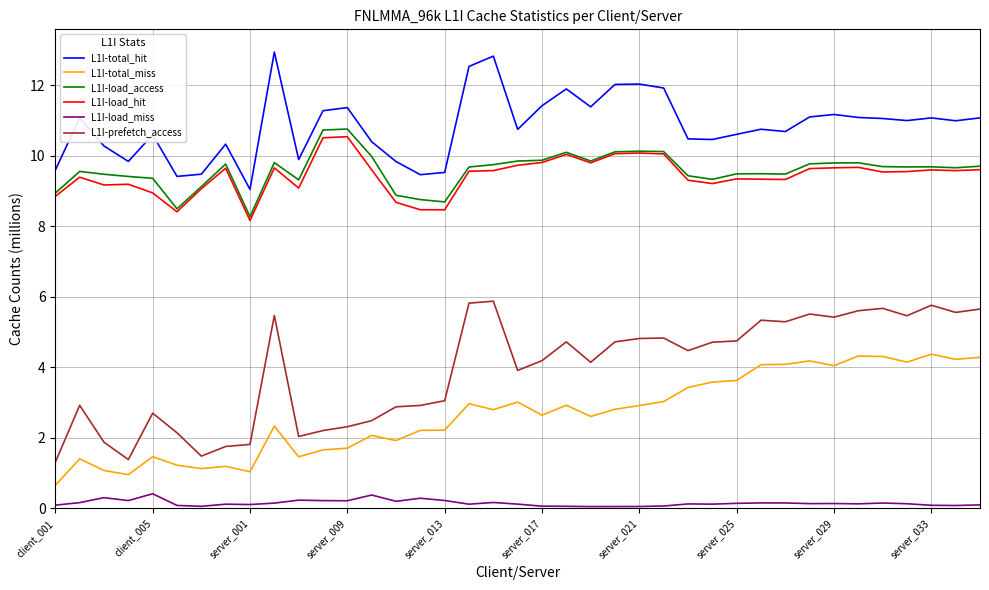

What is the sum of all L1I-total_hit values?

422.5